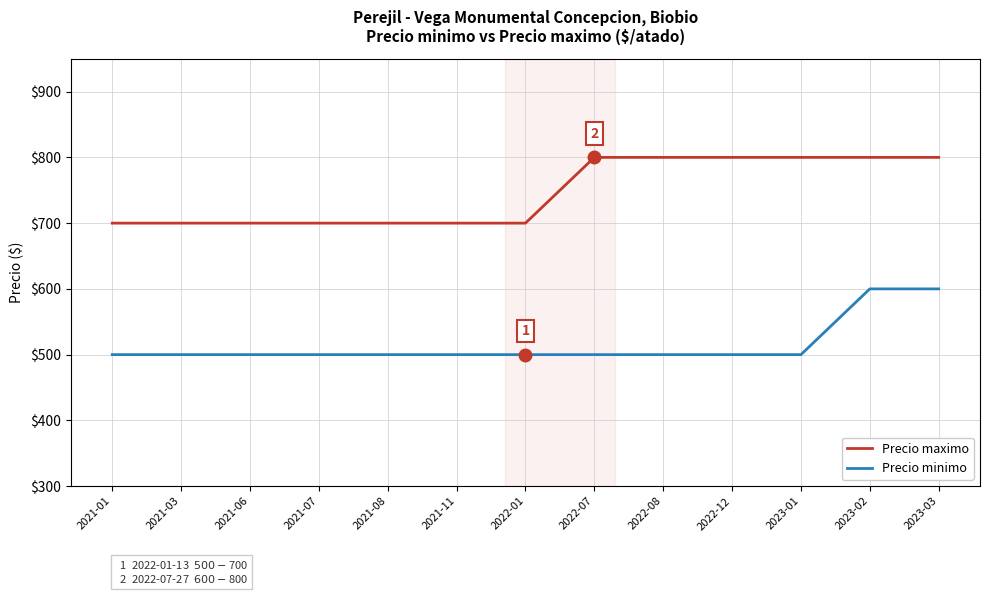

What is the sum of the Precio maximo values at 2021-07 and 2022-07?

1500